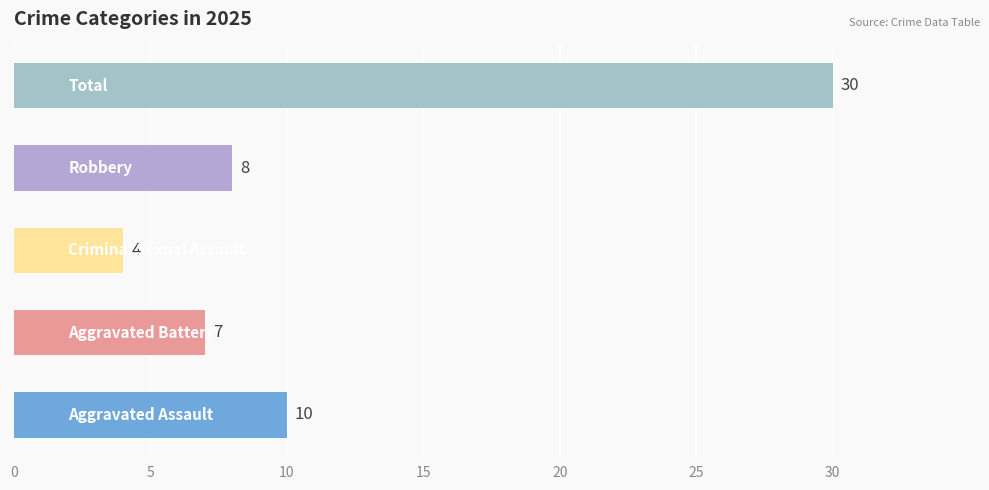

Reading bottom to top, transcribe all the data shown in this chart.

10	7	4	8	30